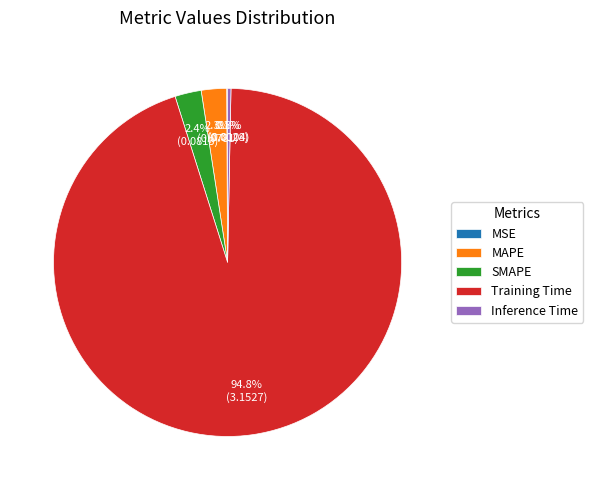

The MAPE slice represents 2% of the pie. True or false?

True